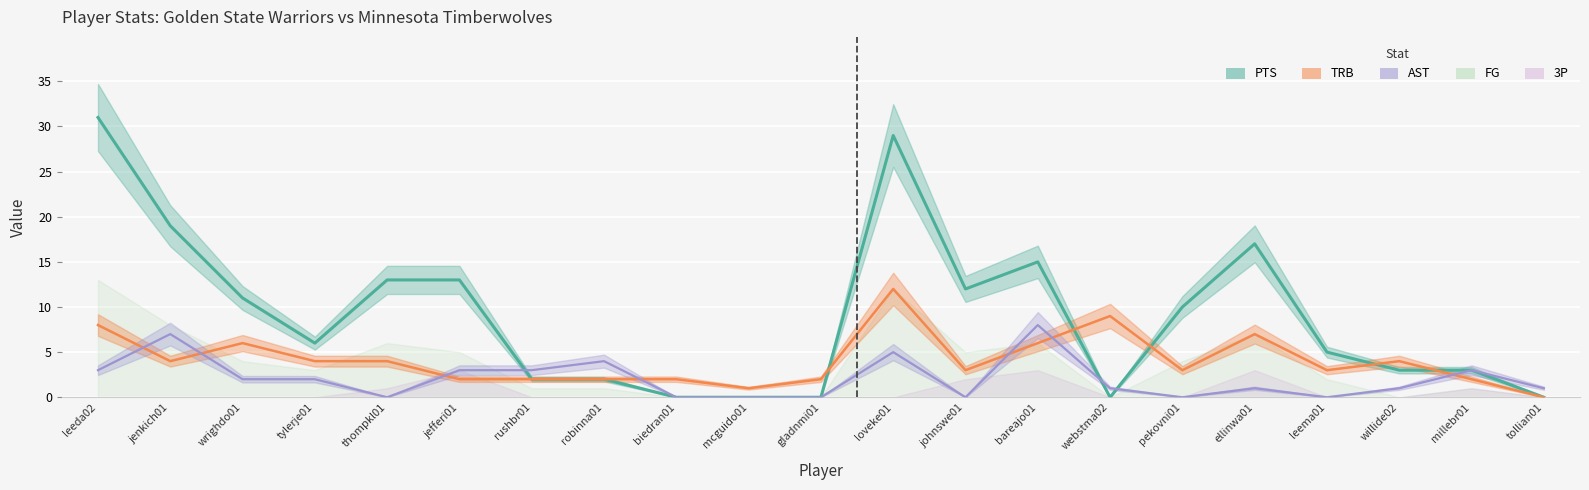

At which label does TRB reach its minimum?

tollian01